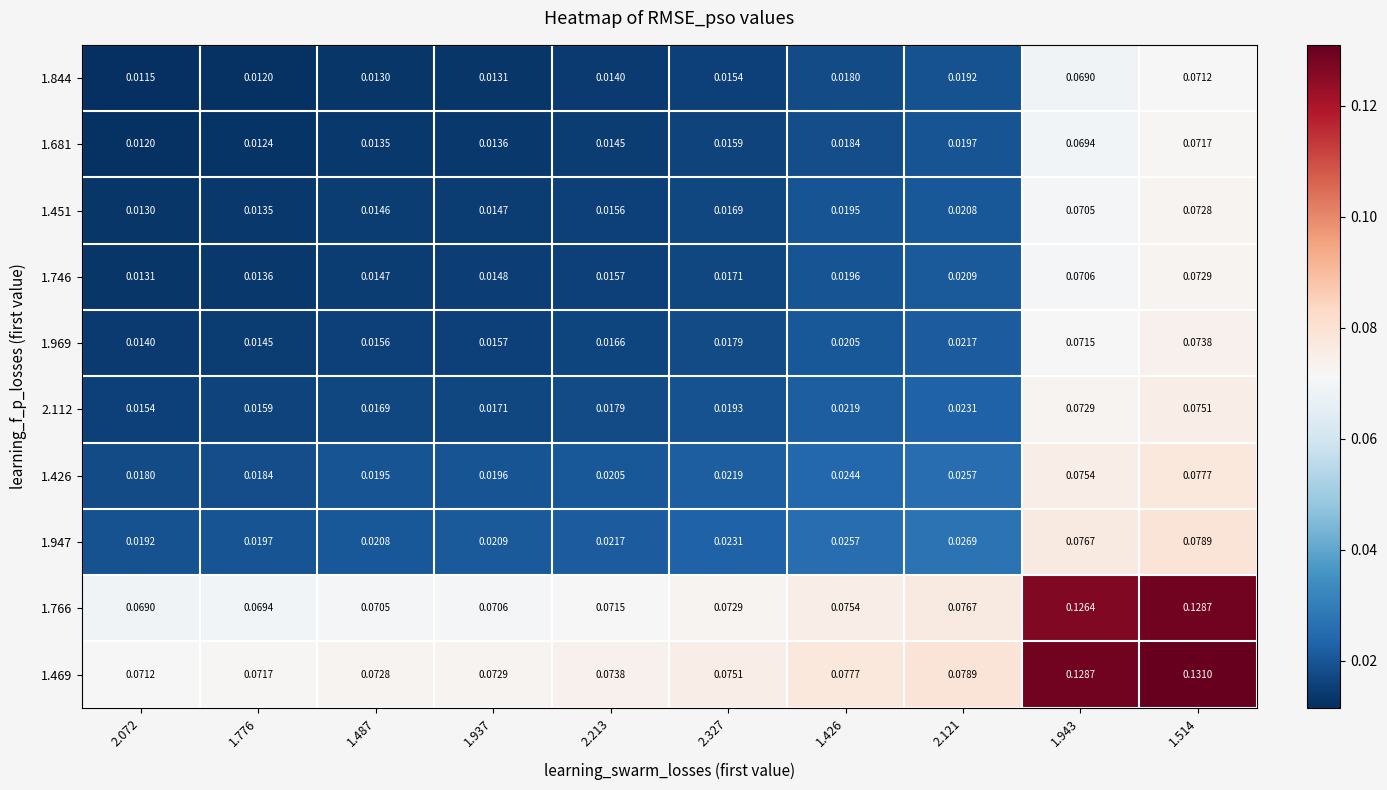

List the series in order of their peak value, highest first.

1.469, 1.766, 1.947, 1.426, 2.112, 1.969, 1.746, 1.451, 1.681, 1.844